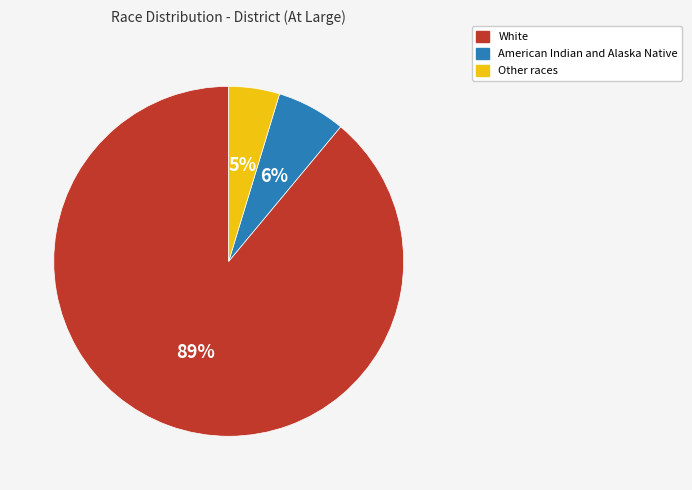

Is it true that White is 89% of the pie?

True